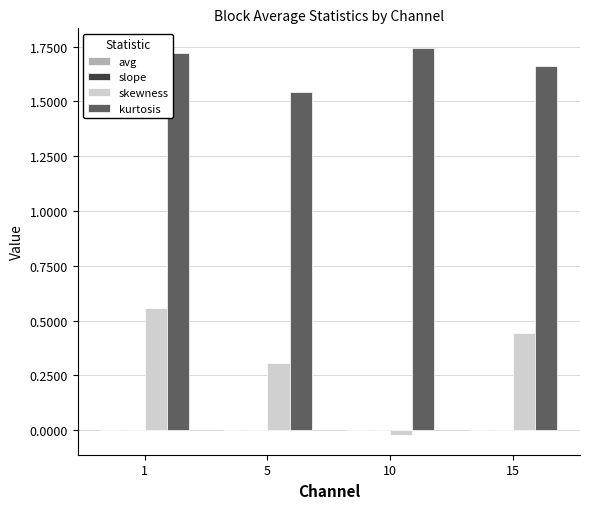

Are the bars horizontal?

No